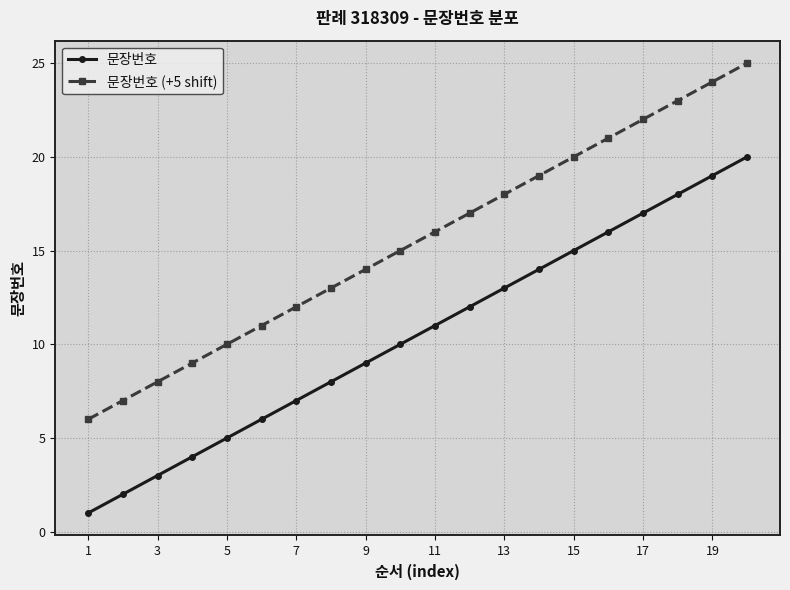

True or false: 문장번호 (+5 shift) and 문장번호 intersect in this chart.

False